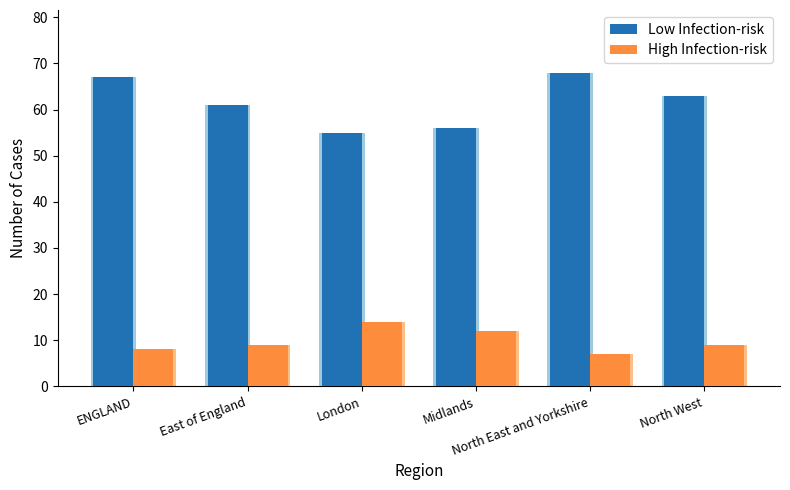

Is the value of Low Infection-risk at London greater than the value of High Infection-risk at London?

Yes